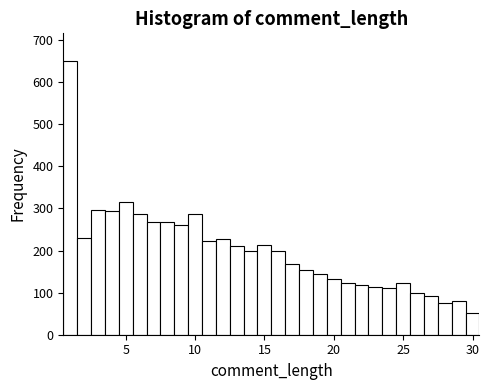

Read against the x-axis, roughly where is the centre of the tallest bar?

1.0